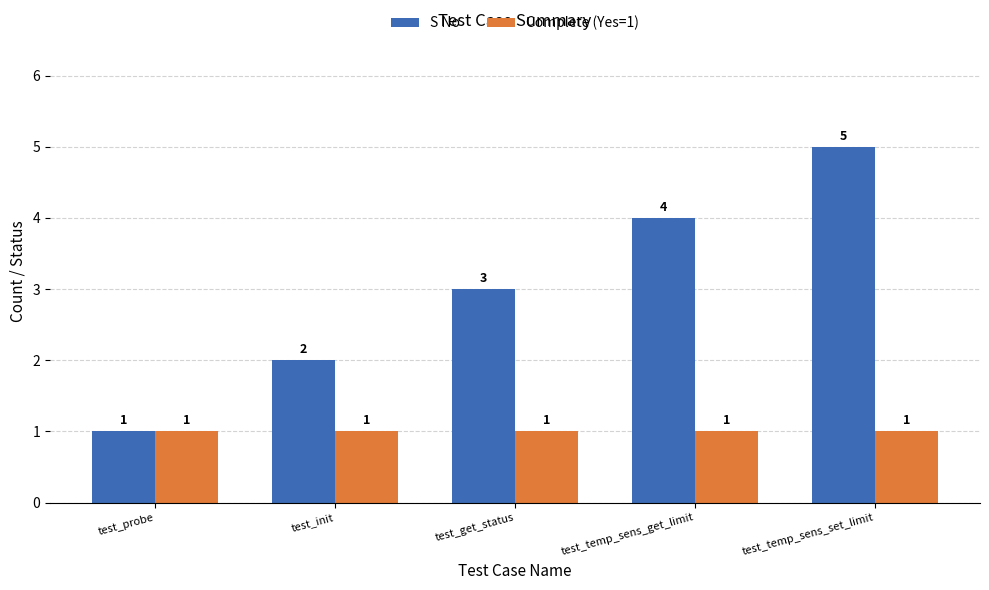

List the series in order of their peak value, lowest first.

Complete (Yes=1), S No